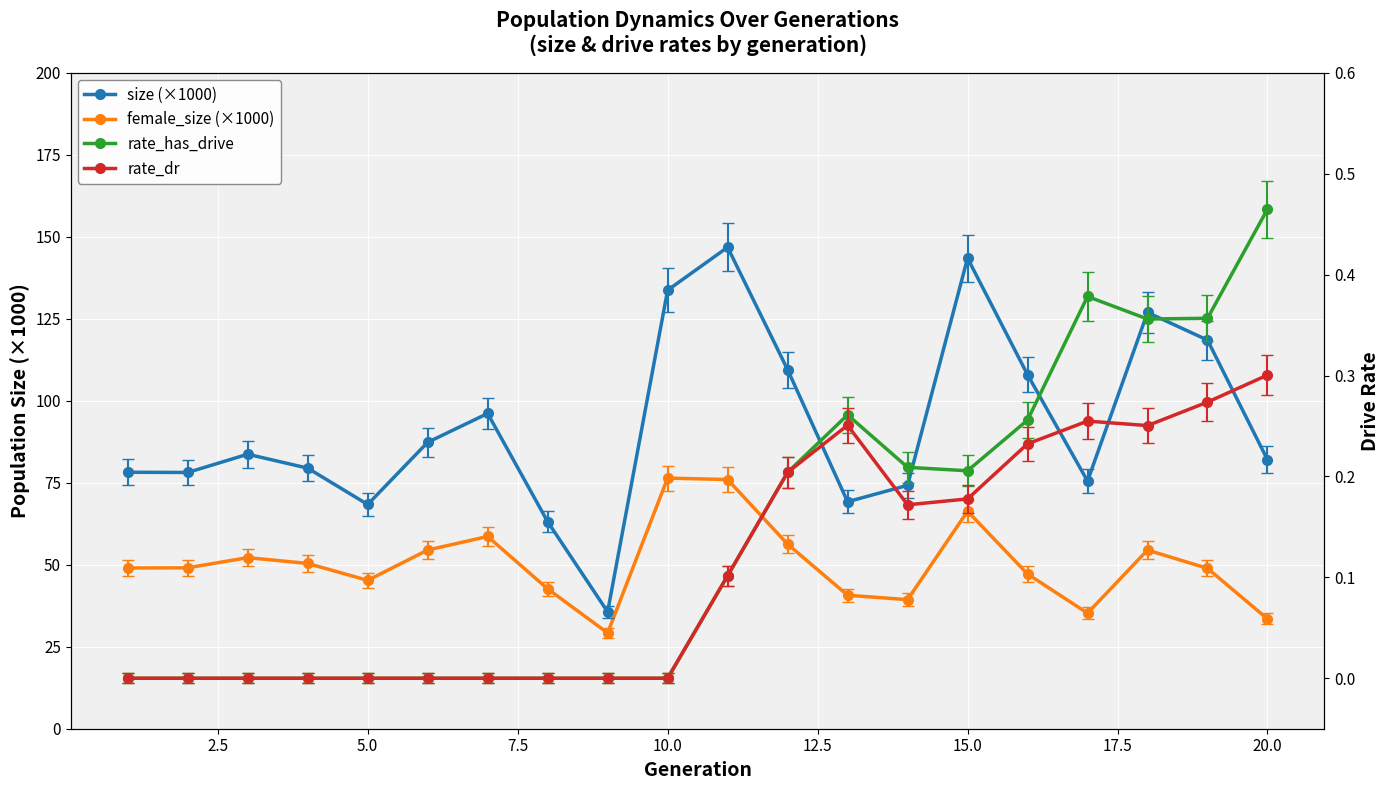

The female_size (×1000) series shows 21.7 at 0.0. True or false?

False